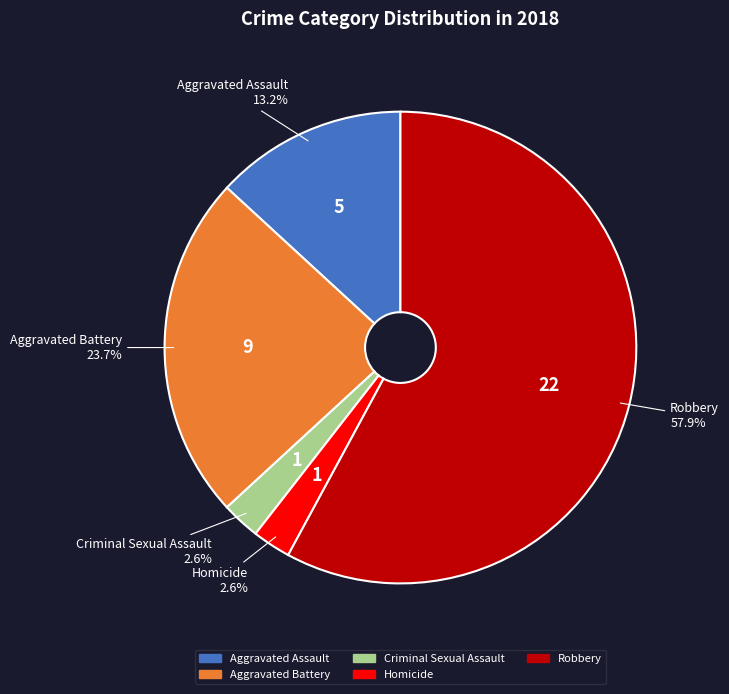

How many segments does this pie chart have?

5